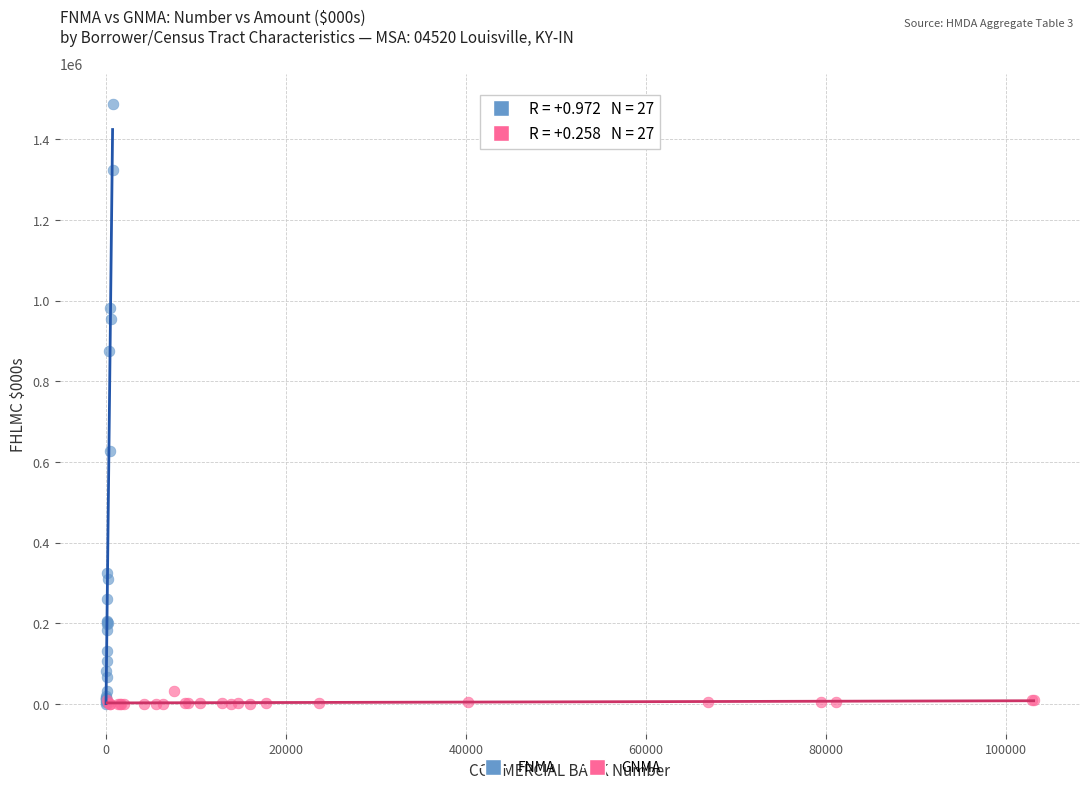

Which series contains the highest Y value?

FNMA